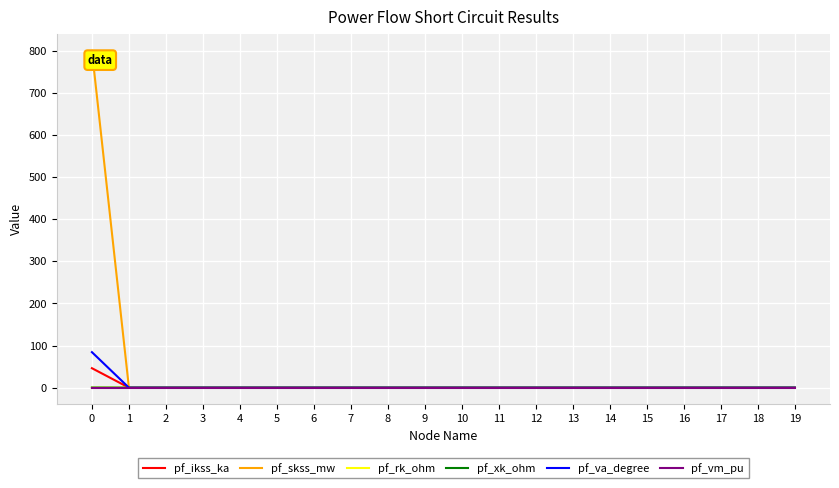

Which series has the widest spread of values?

pf_skss_mw